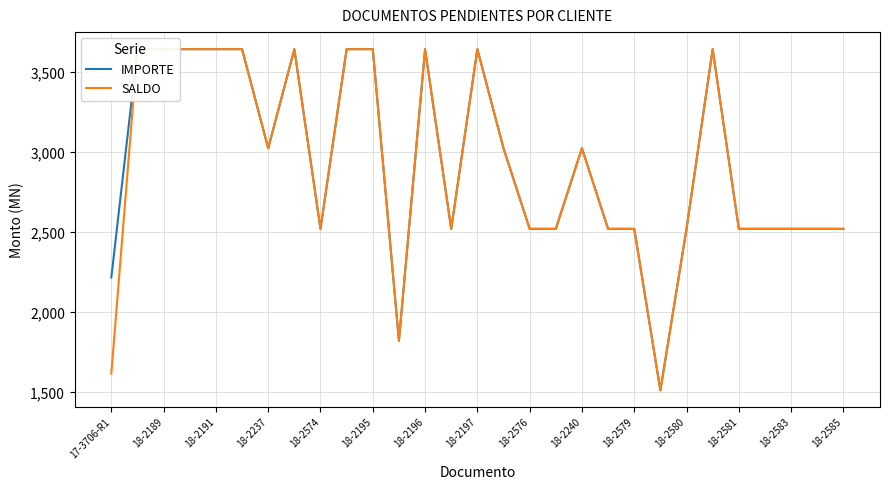

Rank the series at 18-2583 from lowest to highest value.

IMPORTE, SALDO